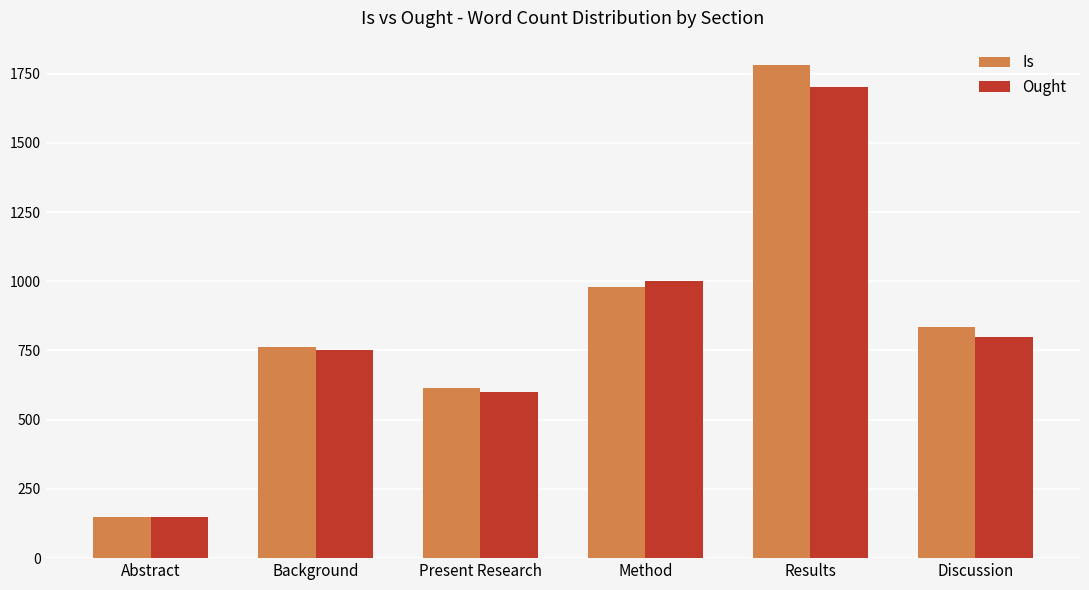

What is the difference between the maximum and second lowest values in the Ought series?

1100